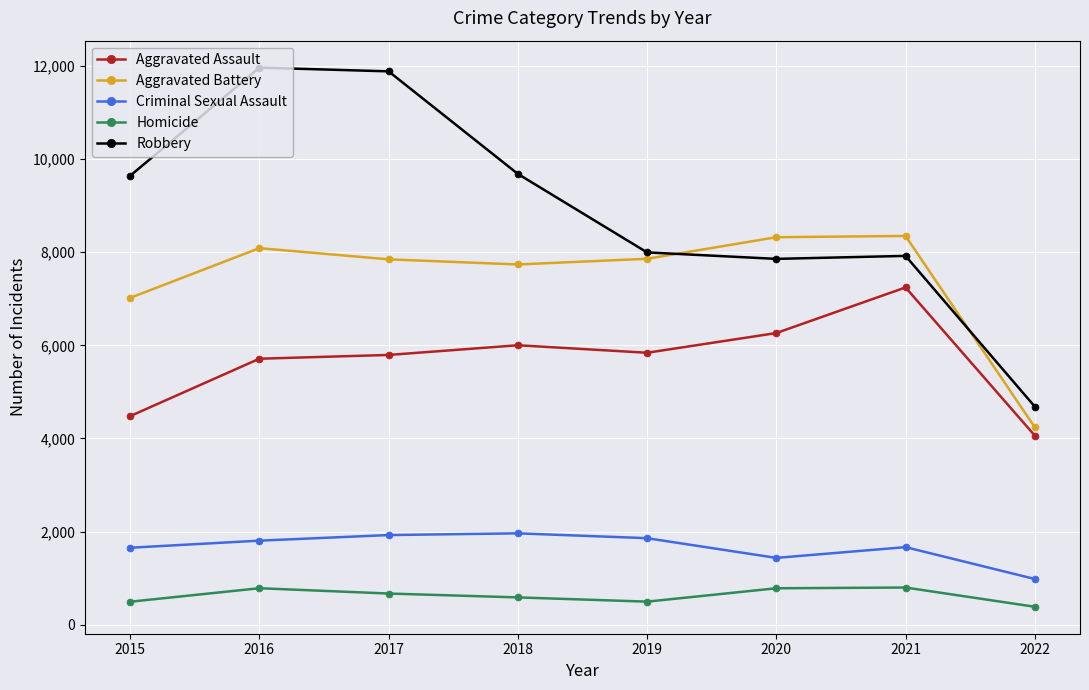

The Robbery series shows 13867 at 2021. True or false?

False